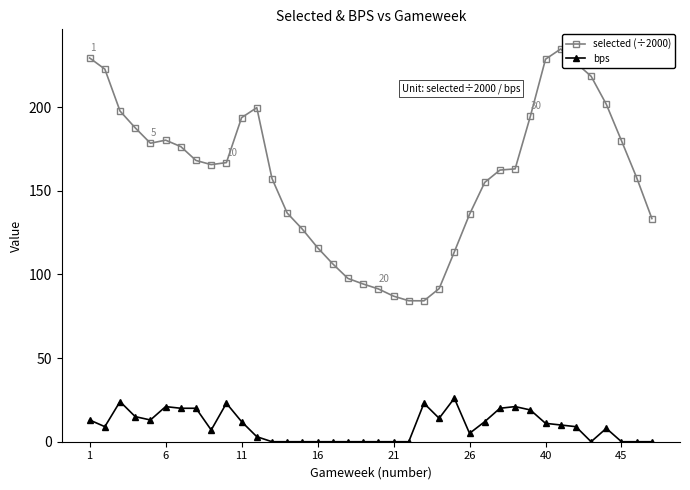

Which series has the largest total across all categories?

selected (÷2000)